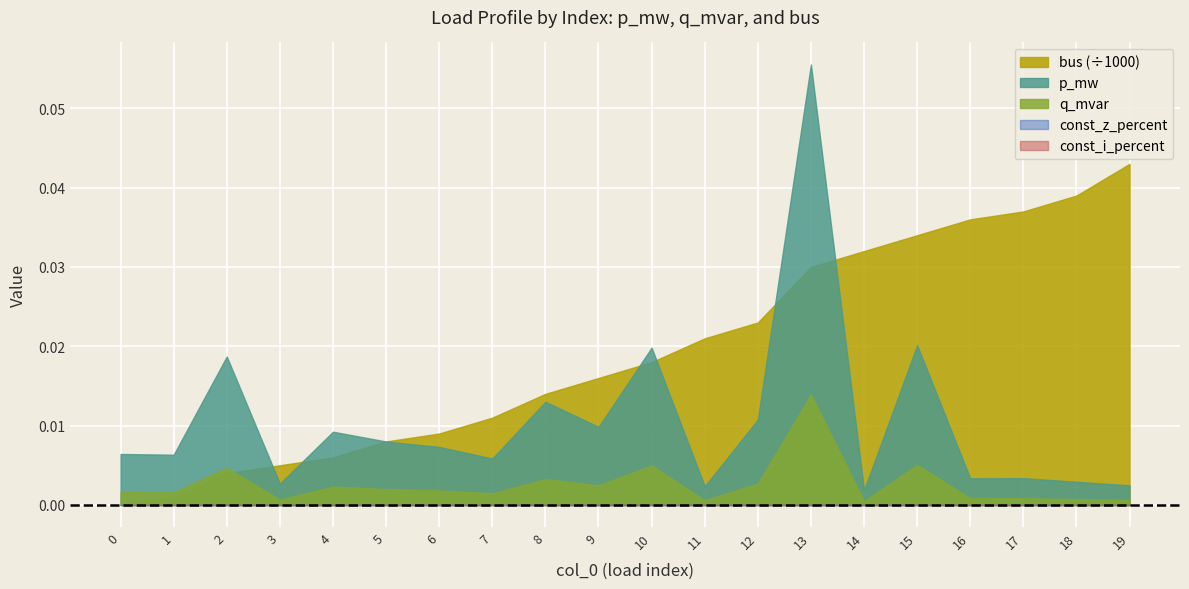

True or false: const_z_percent and q_mvar cross at least once.

False